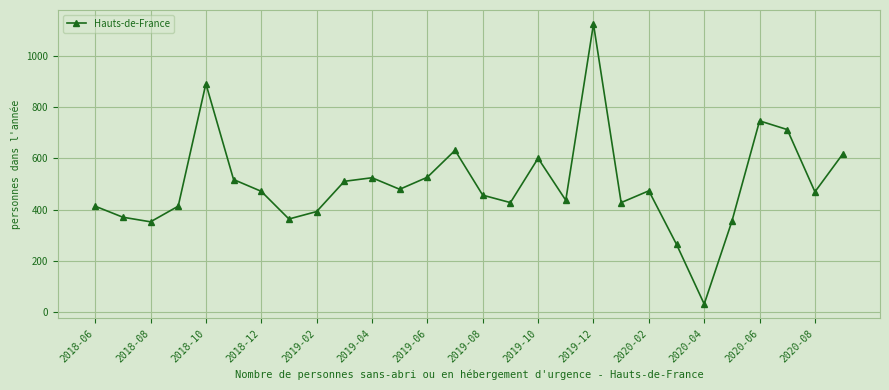

How many points are lower than both their immediate neighbors (excluding endpoints)?

8